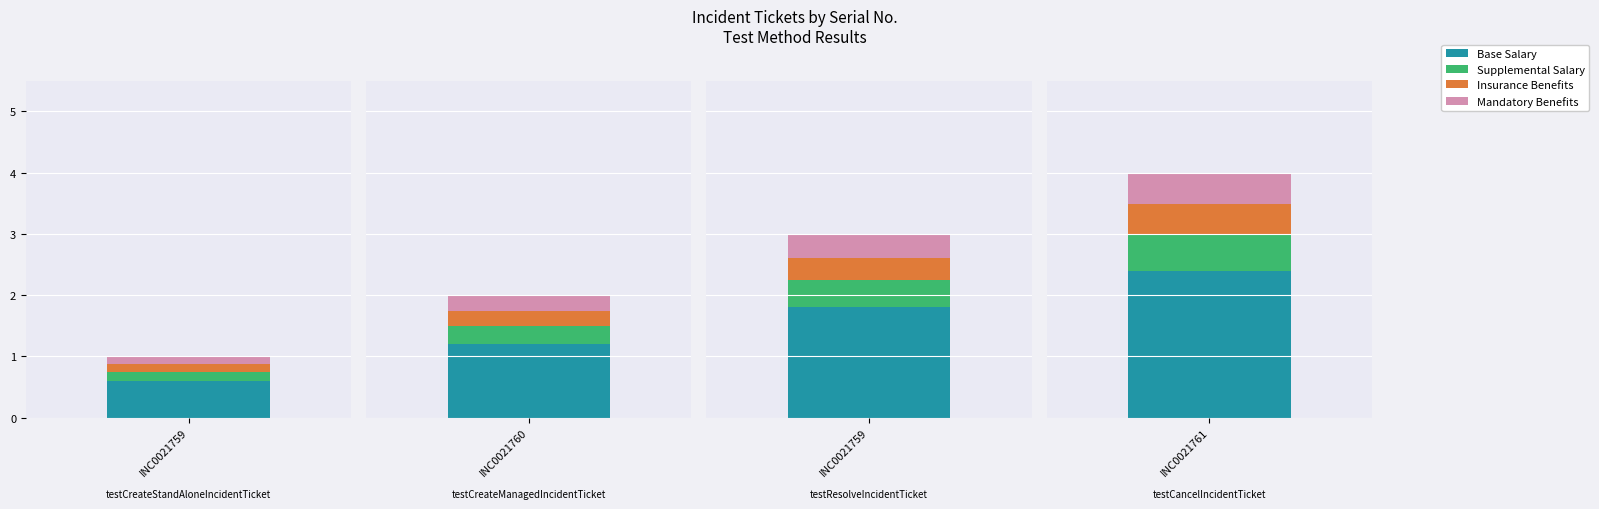

At which category does the chart reach its minimum across all series?

INC0021759